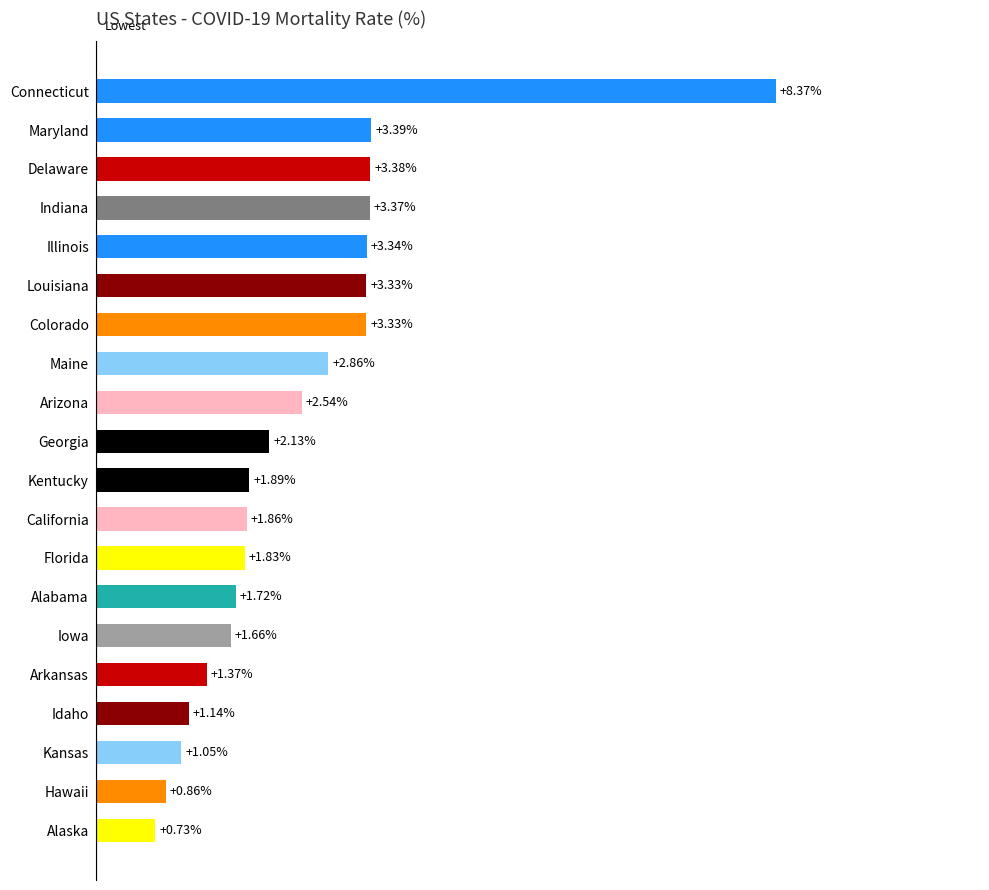

Which label corresponds to the smallest value in the chart?

Alaska